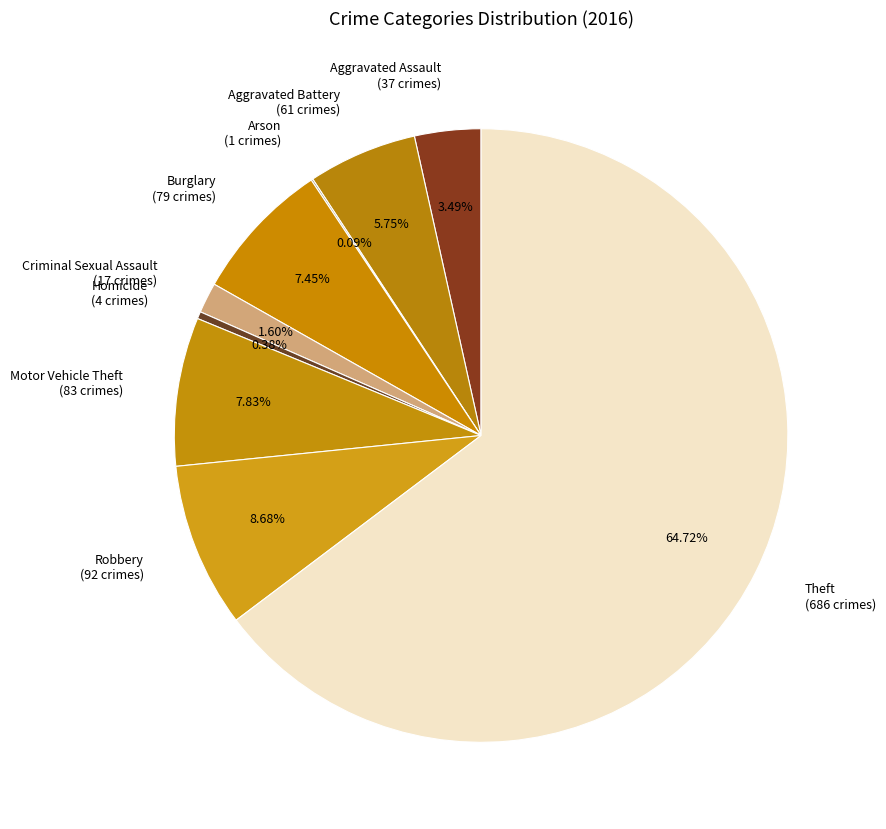

Approximately how many times larger is the value at Criminal Sexual Assault (17 crimes) compared to Homicide (4 crimes)?

4.2